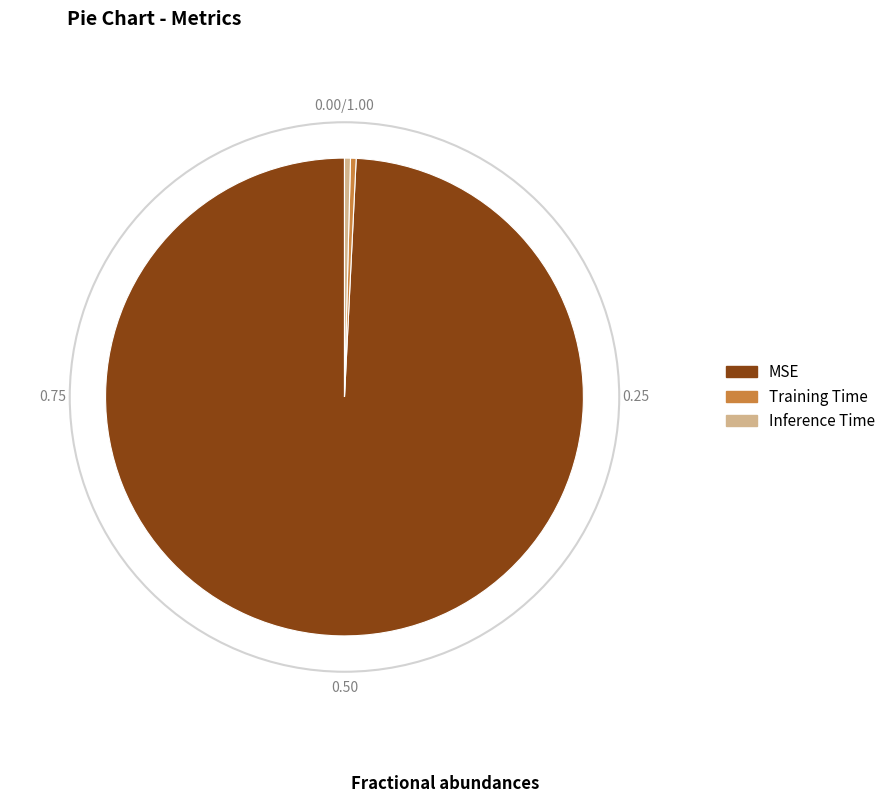

Is the sum of Inference Time and Training Time greater than half?

No